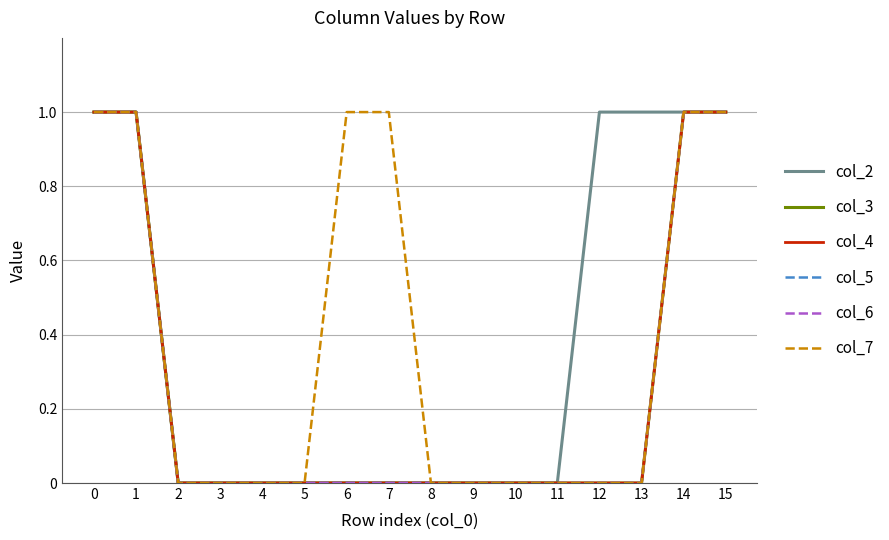

Which series has the largest range (max minus min)?

col_2